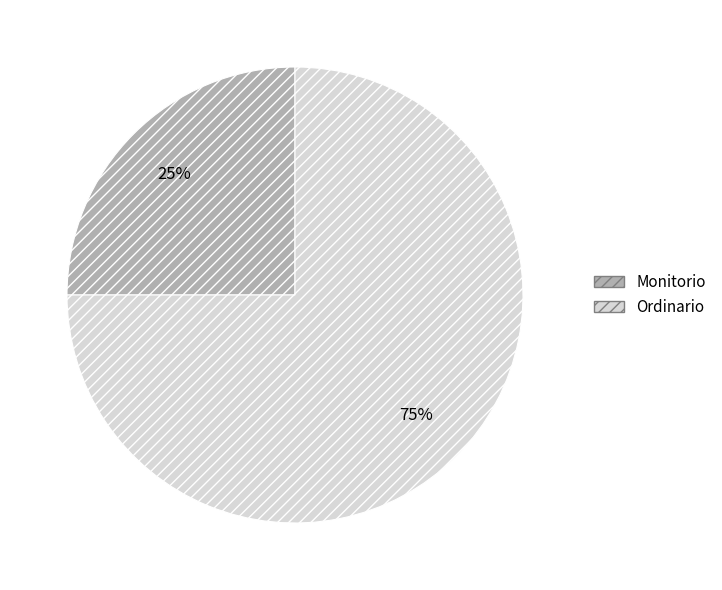

Approximately how many times larger is the value at Monitorio compared to Ordinario?

0.3